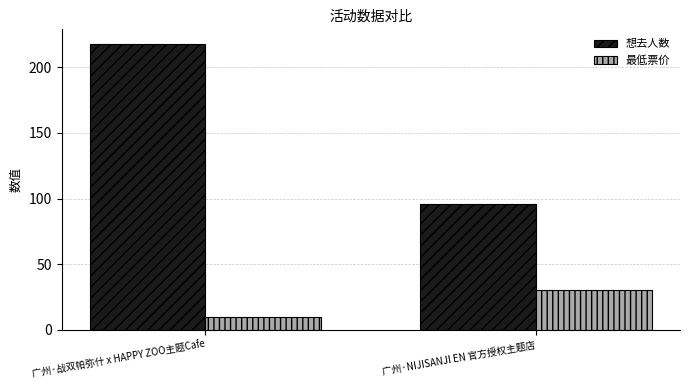

What are all the series names shown in the legend?

想去人数, 最低票价